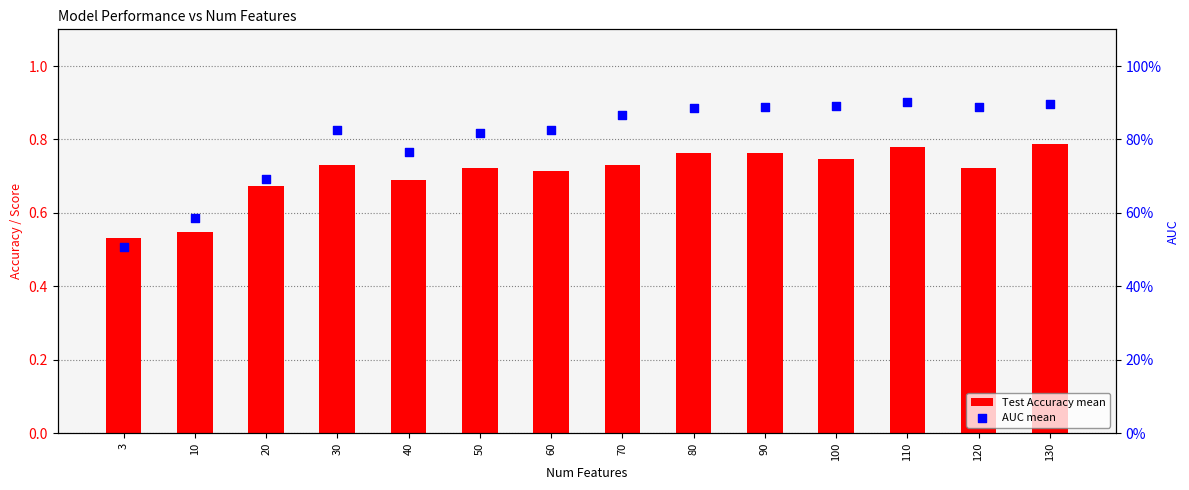

What are all the series names shown in the legend?

Test Accuracy mean, AUC mean